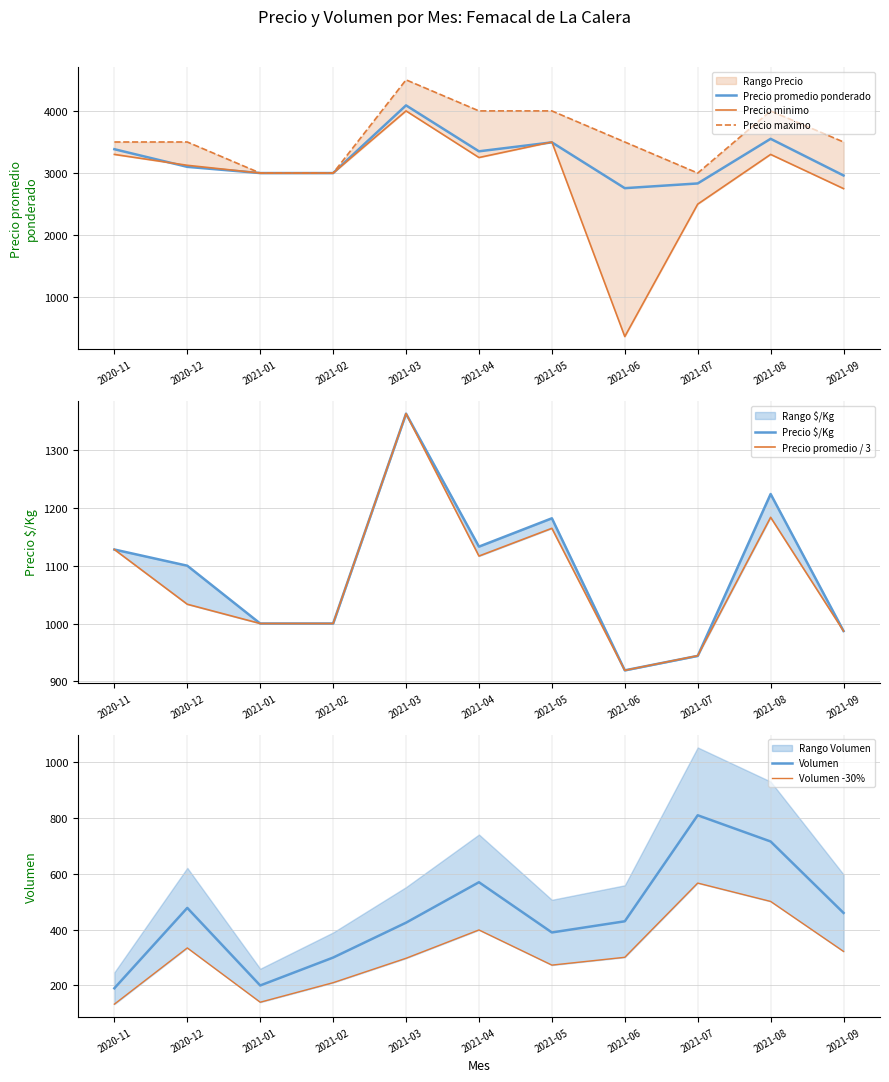

What is the maximum value for Precio promedio ponderado?

4089